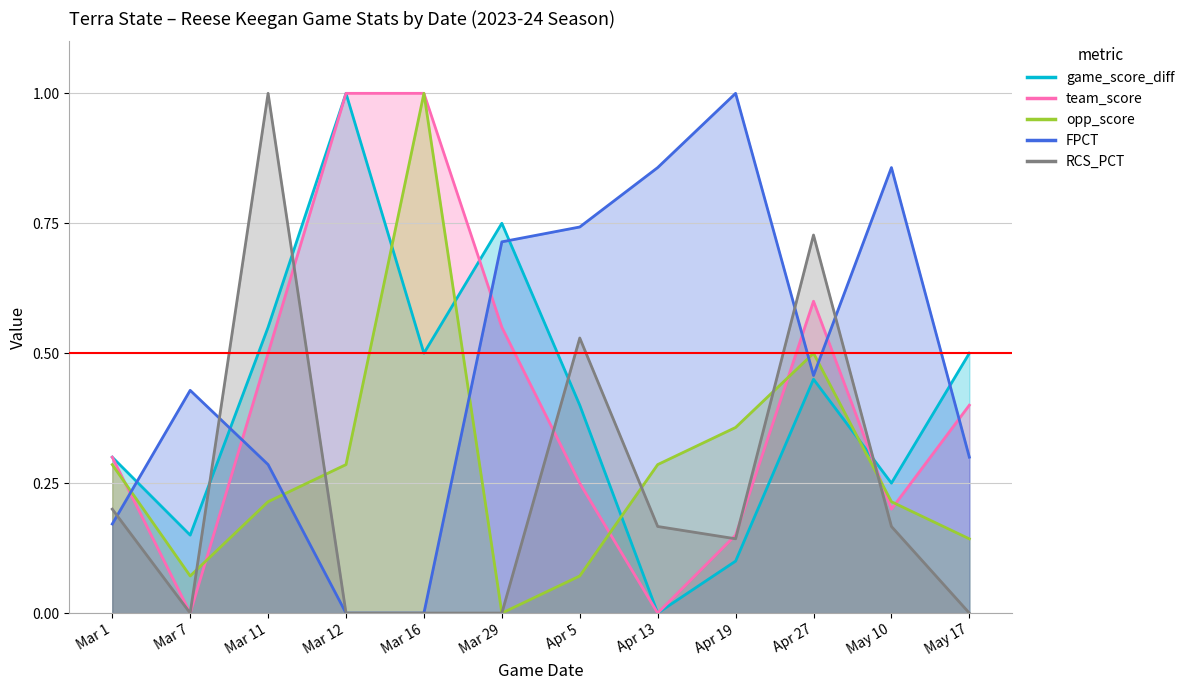

What are all the series names shown in the legend?

game_score_diff, team_score, opp_score, FPCT, RCS_PCT